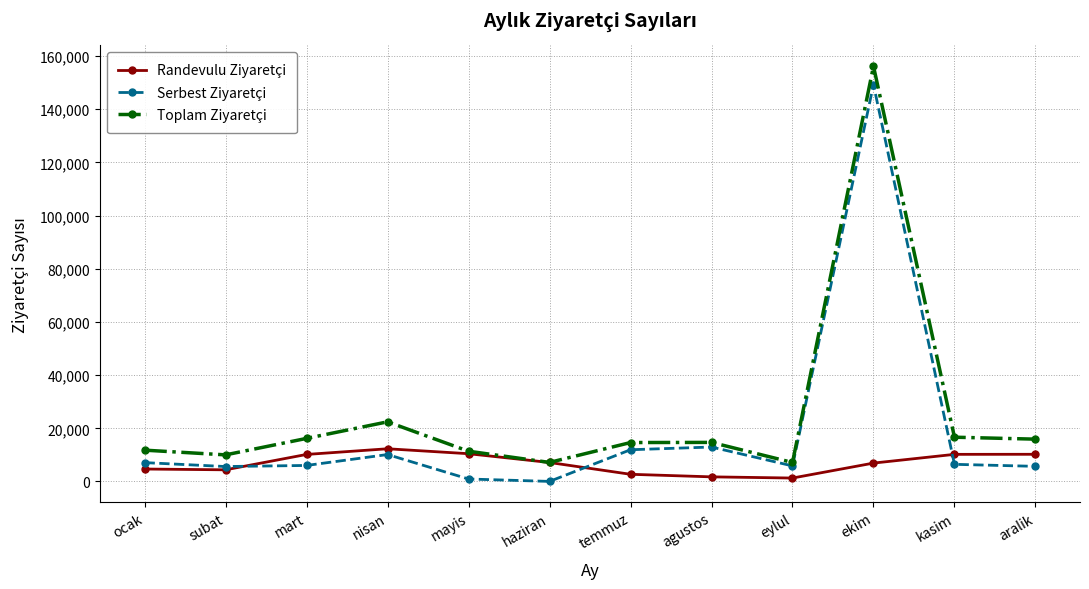

Which category has the highest value in the Serbest Ziyaretçi series?

ekim